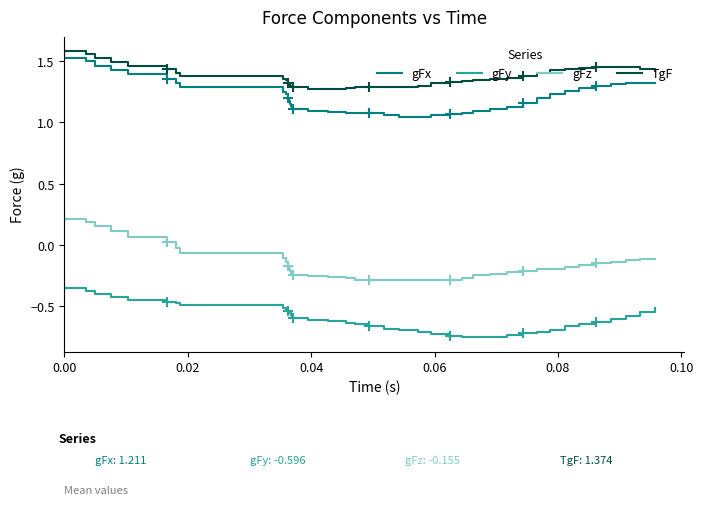

Reading right to left, what are all the values shown in this chart?

gFx: 1.3	1.3	1.3	1.3	1.3	1.3	1.3	1.2	1.2	1.2	1.1	1.1	1.1	1.1	1.1	1.1	1.0	1.0	1.1	1.1	1.1	1.1	1.1	1.1	1.1	1.1	1.1	1.1	1.2	1.2	1.2	1.3	1.3	1.3	1.4	1.4	1.4	1.5	1.5	1.5
gFy: -0.5	-0.5	-0.6	-0.6	-0.6	-0.6	-0.7	-0.7	-0.7	-0.7	-0.7	-0.7	-0.8	-0.7	-0.7	-0.7	-0.7	-0.7	-0.7	-0.7	-0.6	-0.6	-0.6	-0.6	-0.6	-0.6	-0.6	-0.6	-0.5	-0.5	-0.5	-0.5	-0.5	-0.5	-0.5	-0.4	-0.4	-0.4	-0.4	-0.3
gFz: -0.1	-0.1	-0.1	-0.1	-0.1	-0.2	-0.2	-0.2	-0.2	-0.2	-0.2	-0.2	-0.2	-0.3	-0.3	-0.3	-0.3	-0.3	-0.3	-0.3	-0.3	-0.3	-0.3	-0.3	-0.2	-0.2	-0.2	-0.2	-0.2	-0.2	-0.1	-0.1	-0.1	-0.0	0.0	0.1	0.1	0.2	0.2	0.2
TgF: 1.4	1.4	1.4	1.5	1.4	1.4	1.4	1.4	1.4	1.4	1.4	1.4	1.3	1.3	1.3	1.3	1.3	1.3	1.3	1.3	1.3	1.3	1.3	1.3	1.3	1.3	1.3	1.3	1.3	1.3	1.3	1.4	1.4	1.4	1.4	1.5	1.5	1.5	1.6	1.6